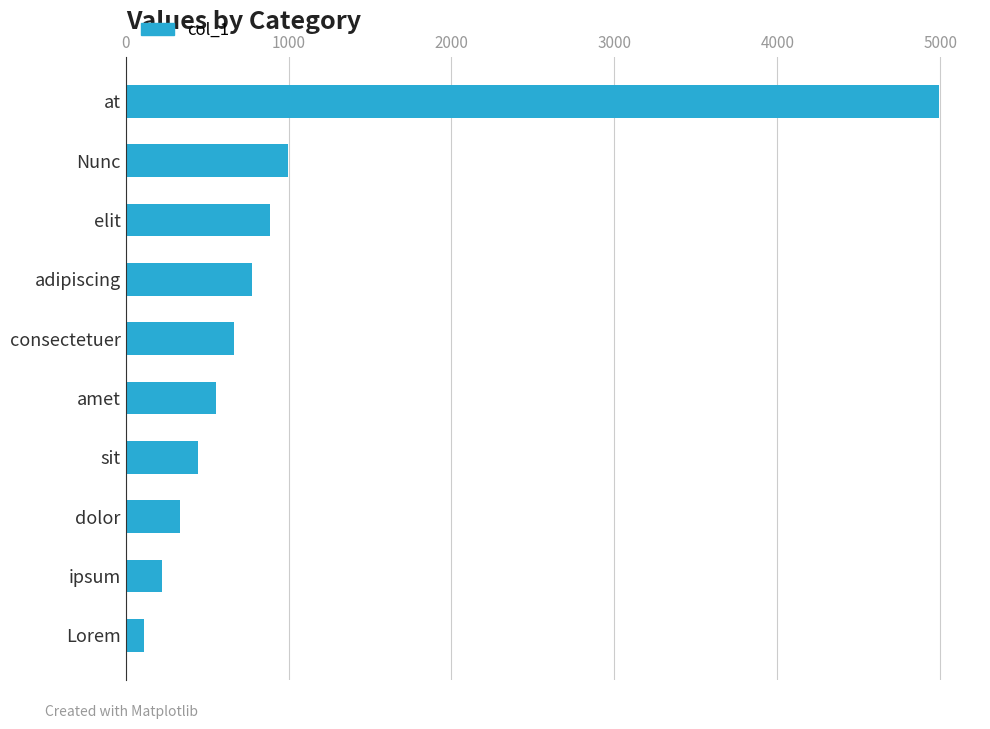

At which category does the chart reach its peak across all series?

at